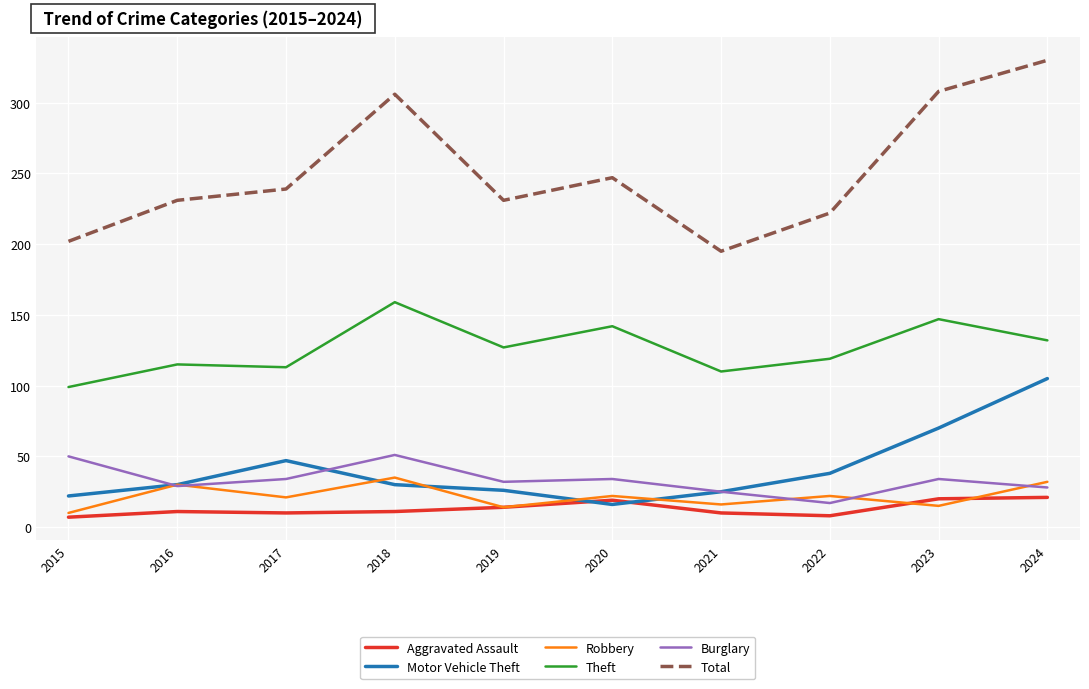

Which series has the largest range (max minus min)?

Total